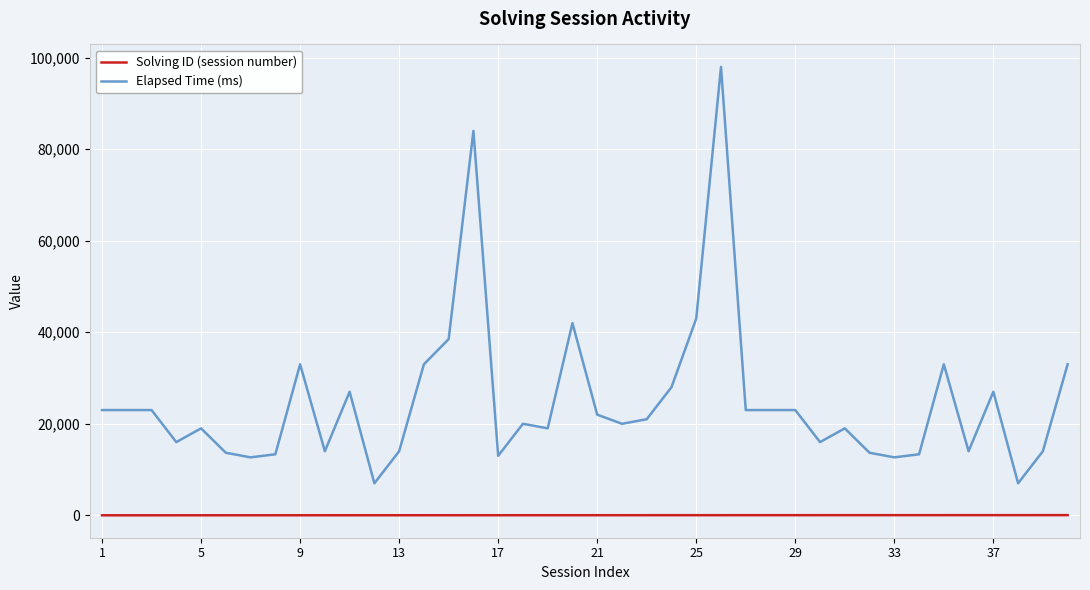

What is the minimum value for Elapsed Time (ms)?

7000